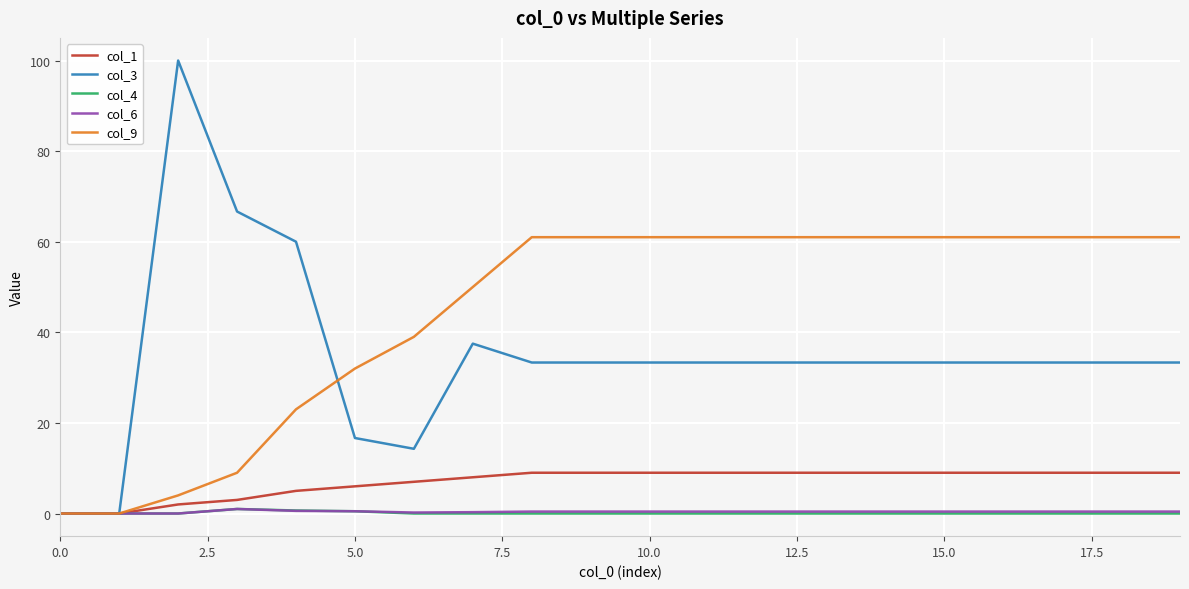

Which series has the largest total across all categories?

col_9